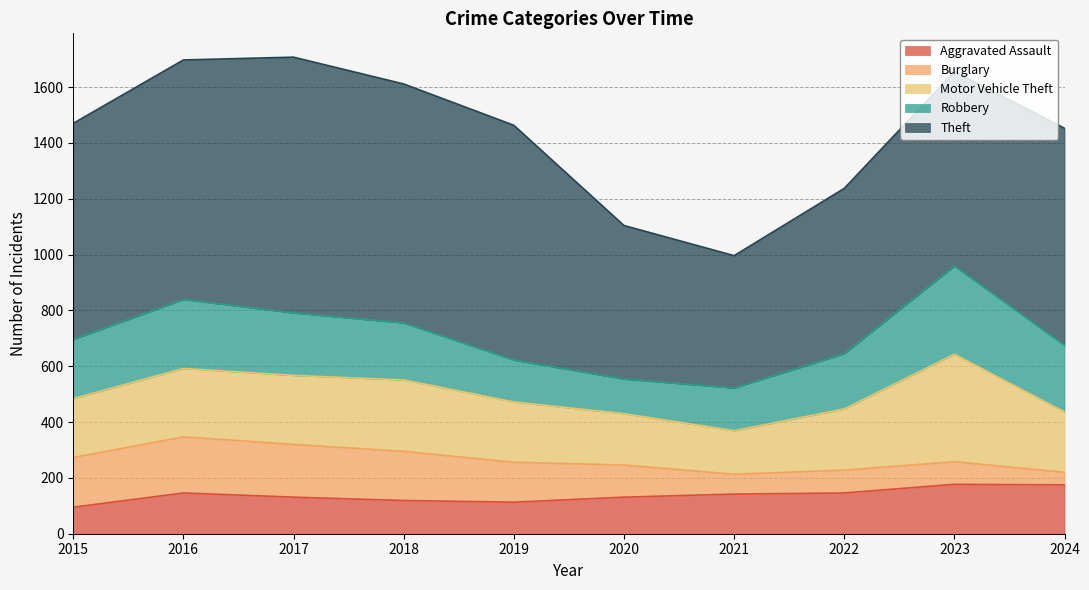

What value does the Robbery series have at 2016, to the nearest 50?

250